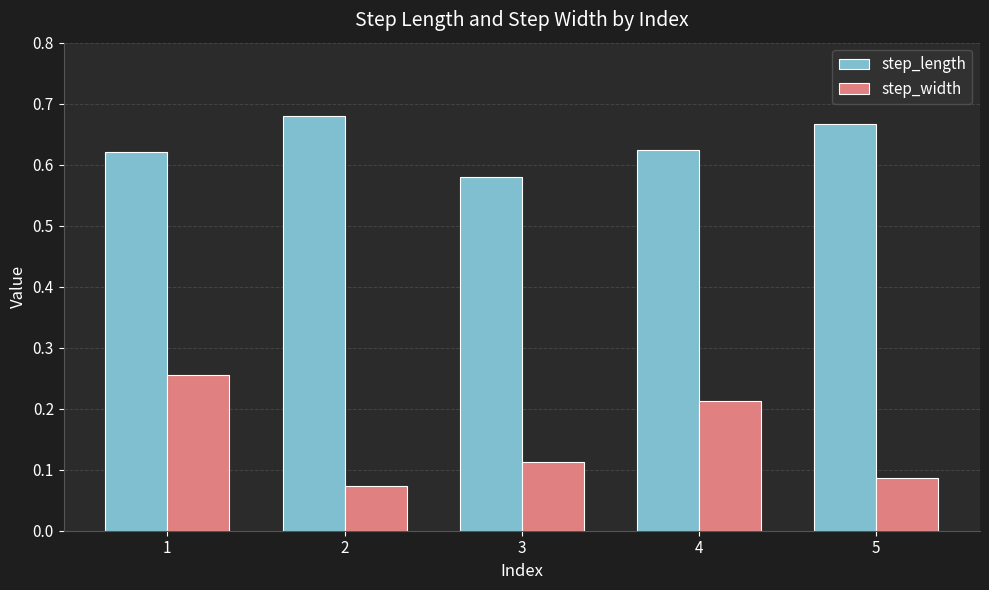

Which series has the widest spread of values?

step_width